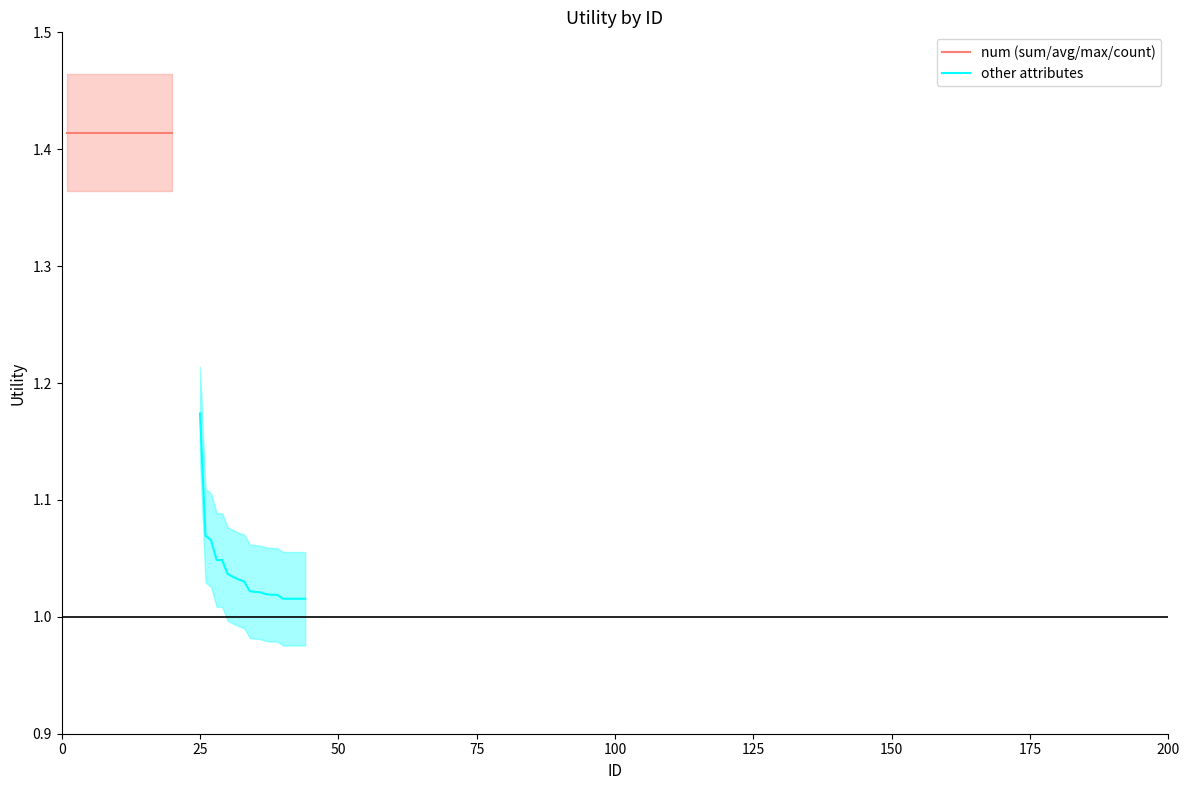

Rank the series at 25 from lowest to highest value.

other attributes, num (sum/avg/max/count)